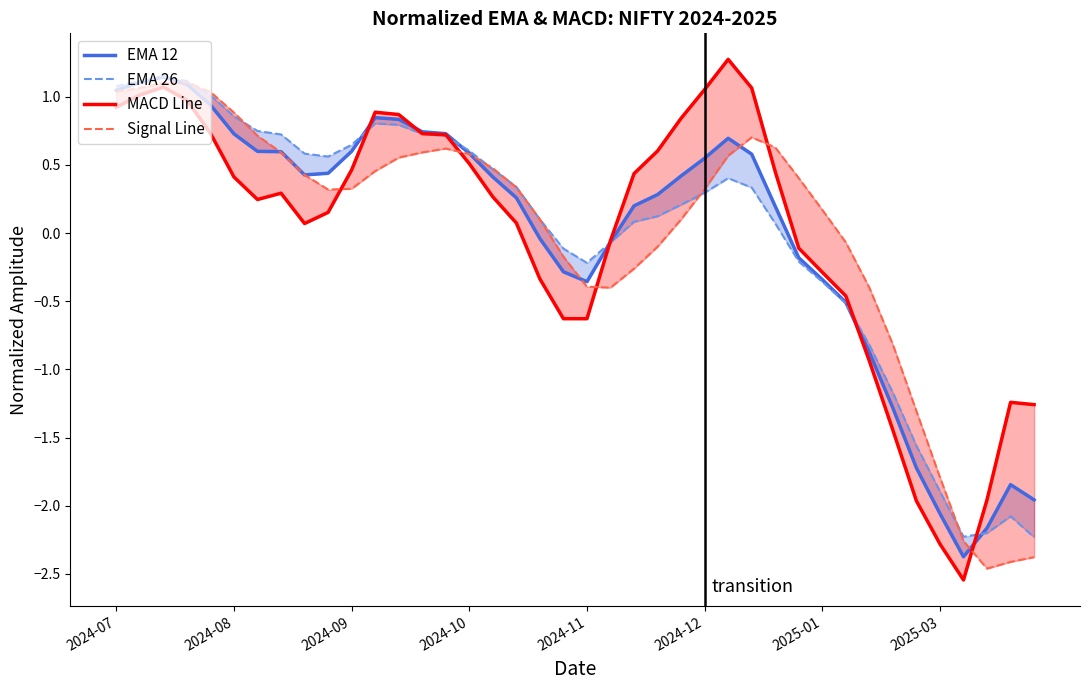

True or false: EMA 12 has more than 1 interior local peaks.

True